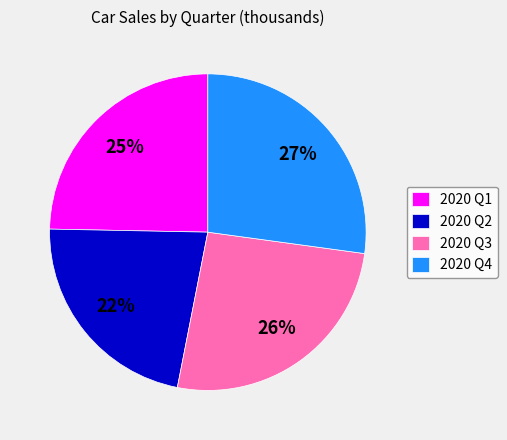

Is it true that 2020 Q4 is 22% of the pie?

False